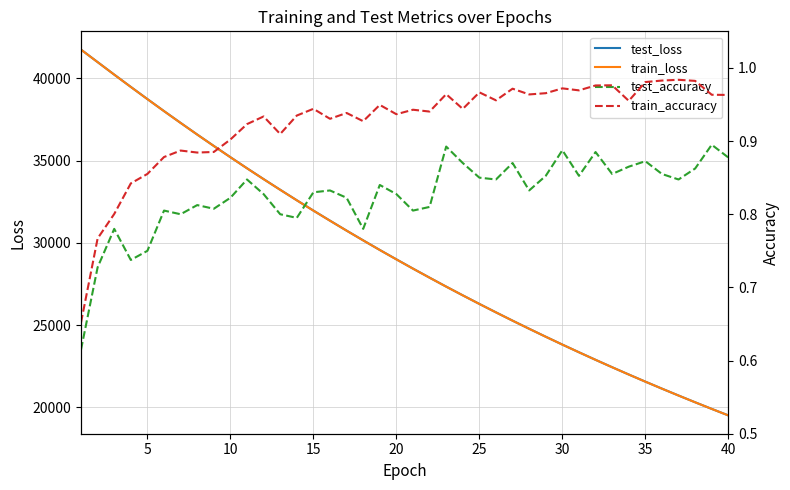

What is the maximum value for train_loss?

41745.6